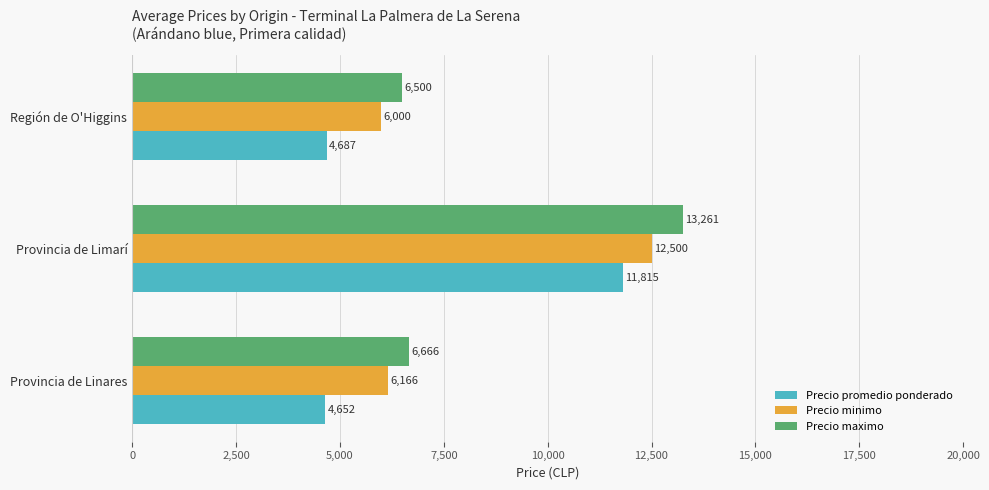

List the series in order of their overall mean, lowest first.

Precio promedio ponderado, Precio minimo, Precio maximo